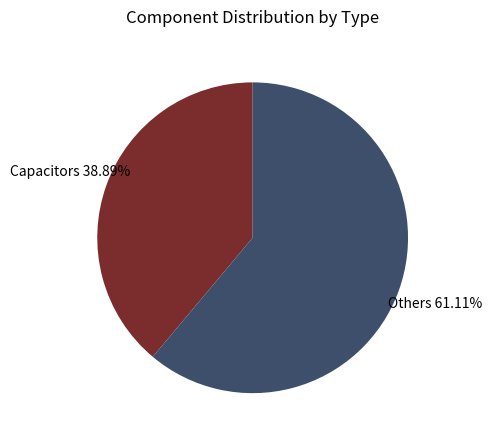

Rank the categories by value from lowest to highest.

Capacitors, Others